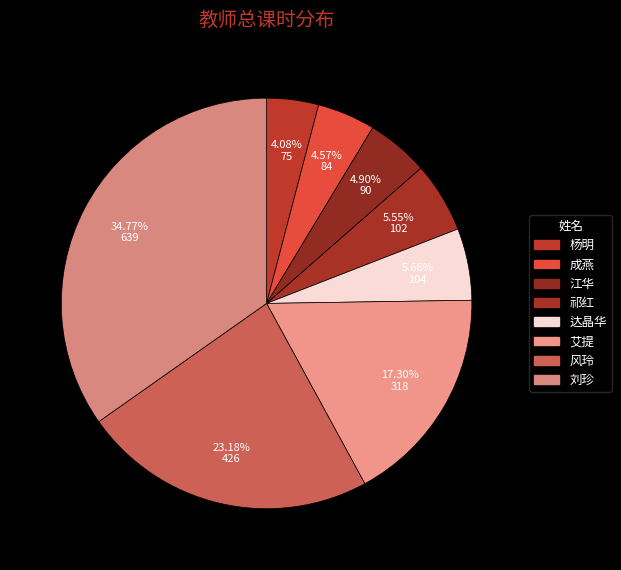

How many segments does this pie chart have?

8